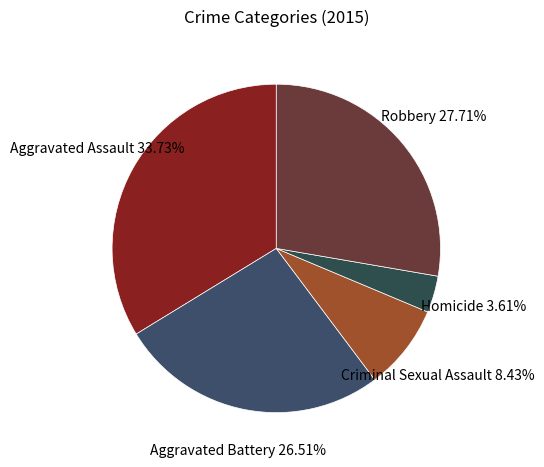

Is it true that Aggravated Assault is 46% of the pie?

False